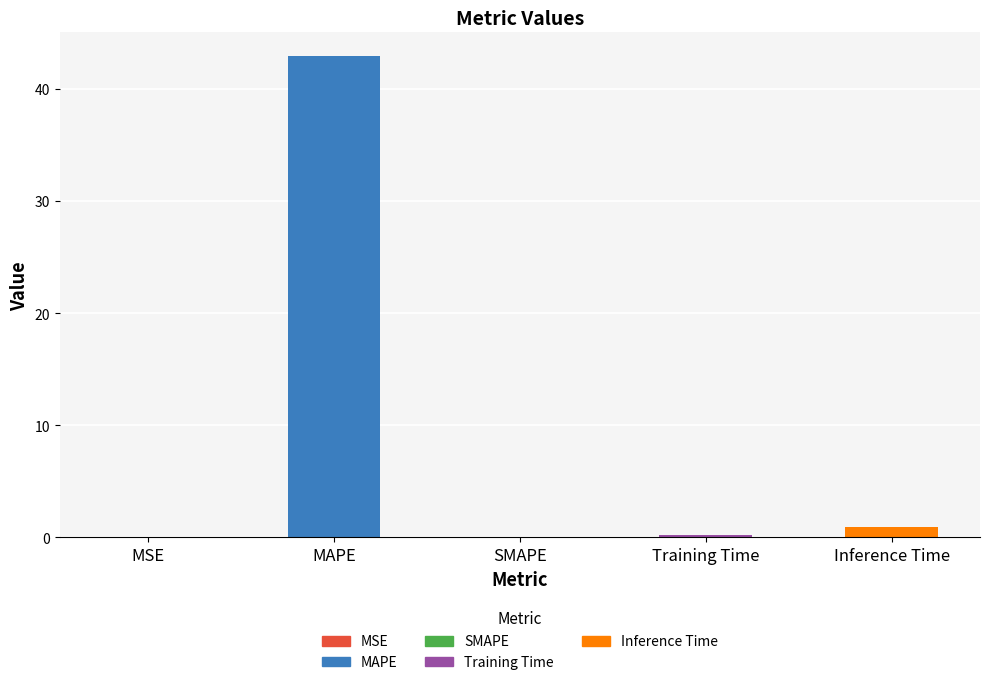

The chart shows a value of 42.9 at MAPE. True or false?

True